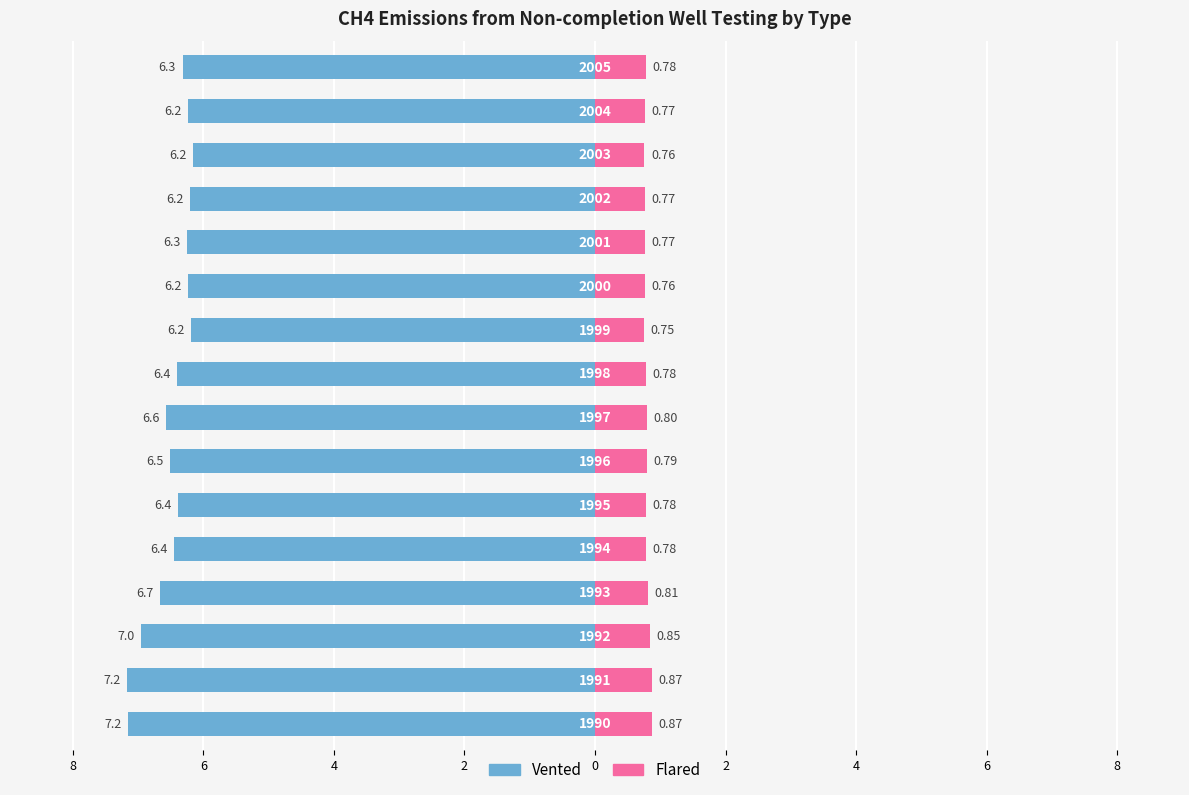

The value of Vented at 6 is -1.5. True or false?

False